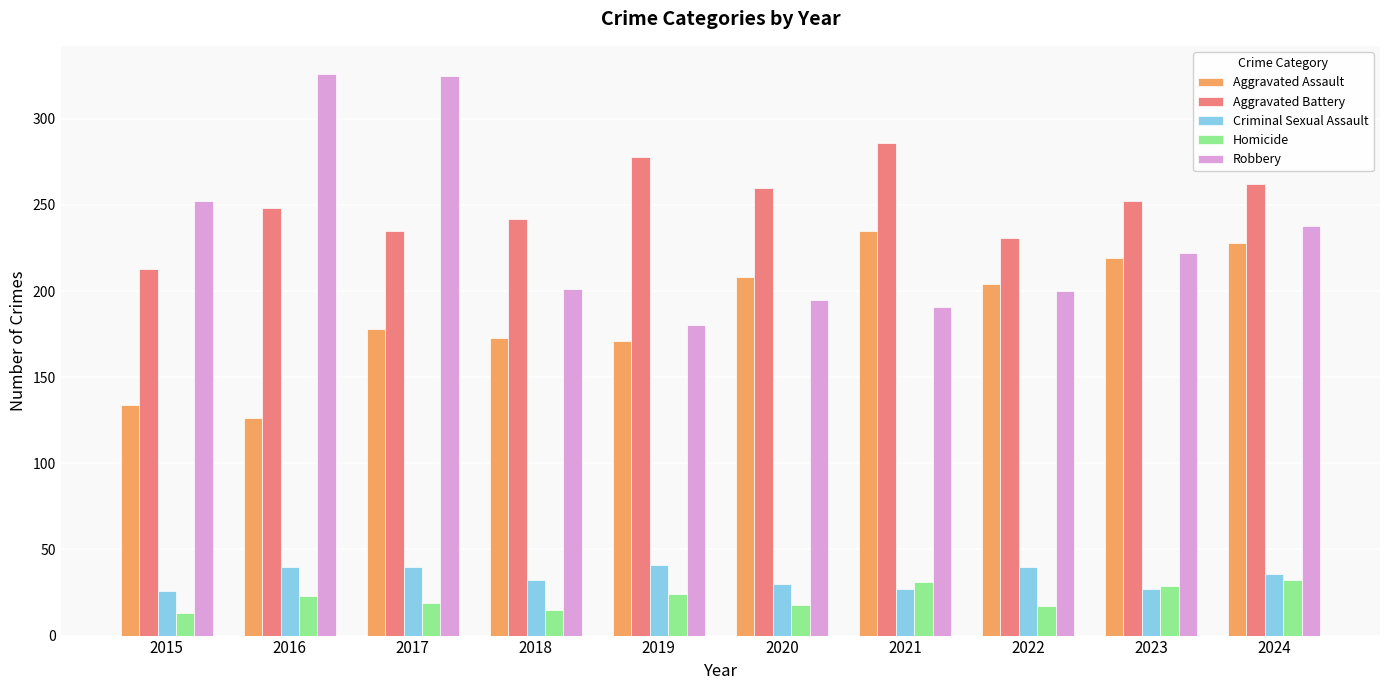

What is the approximate value of Robbery at 2019?

180